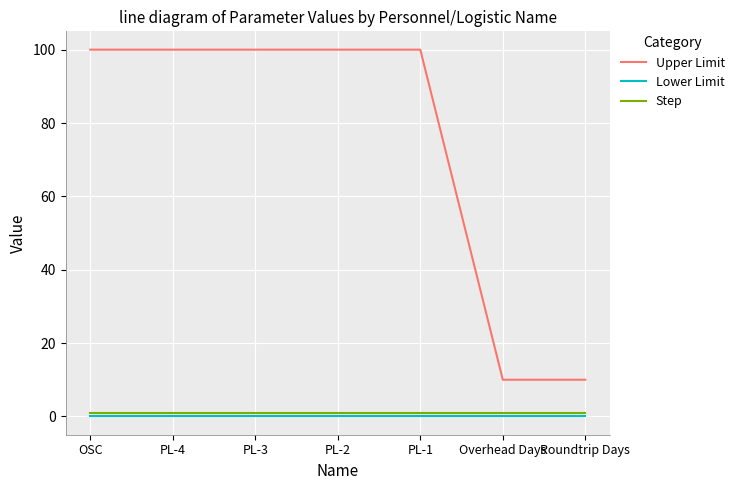

What position from the right is PL-3?

5